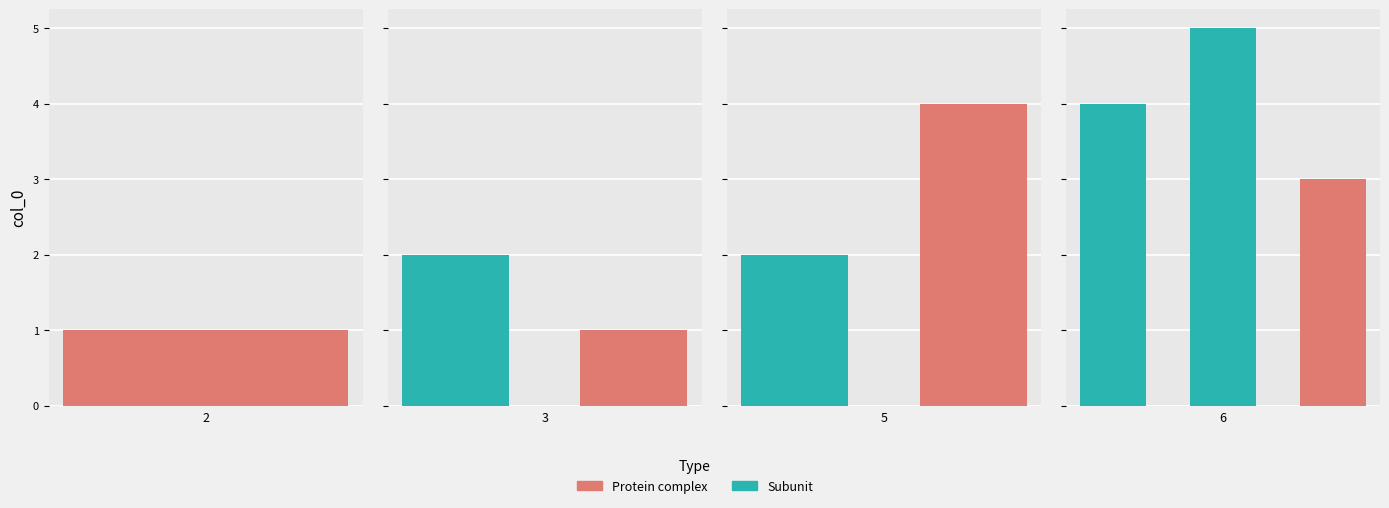

How many bars are there in total?

8